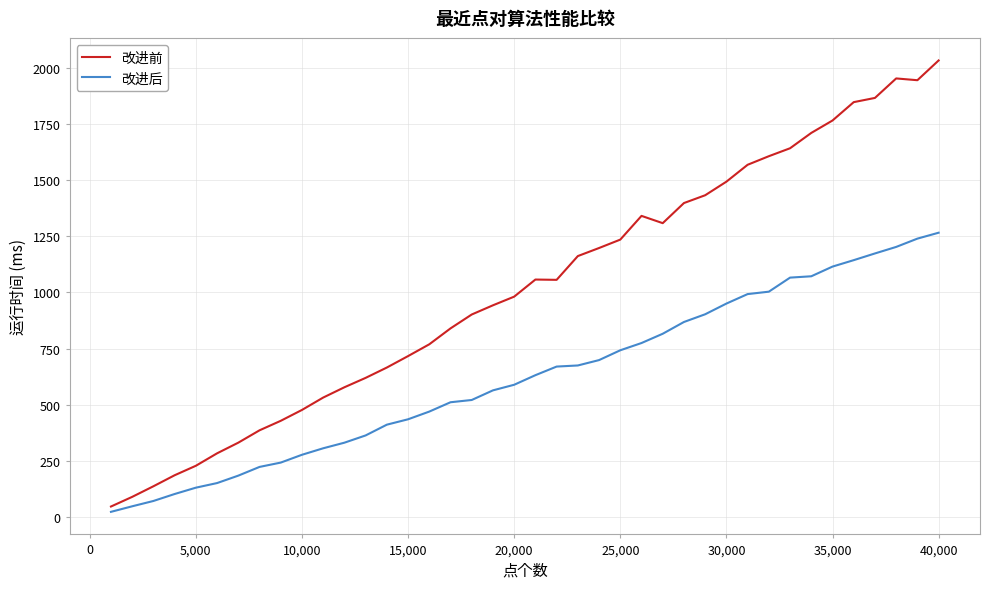

Is this an area chart (filled region under the line)?

No